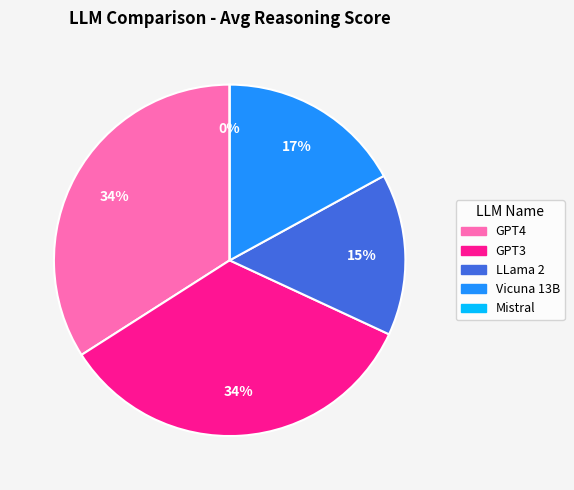

What percentage is the LLama 2 slice, to the nearest percent?

15%